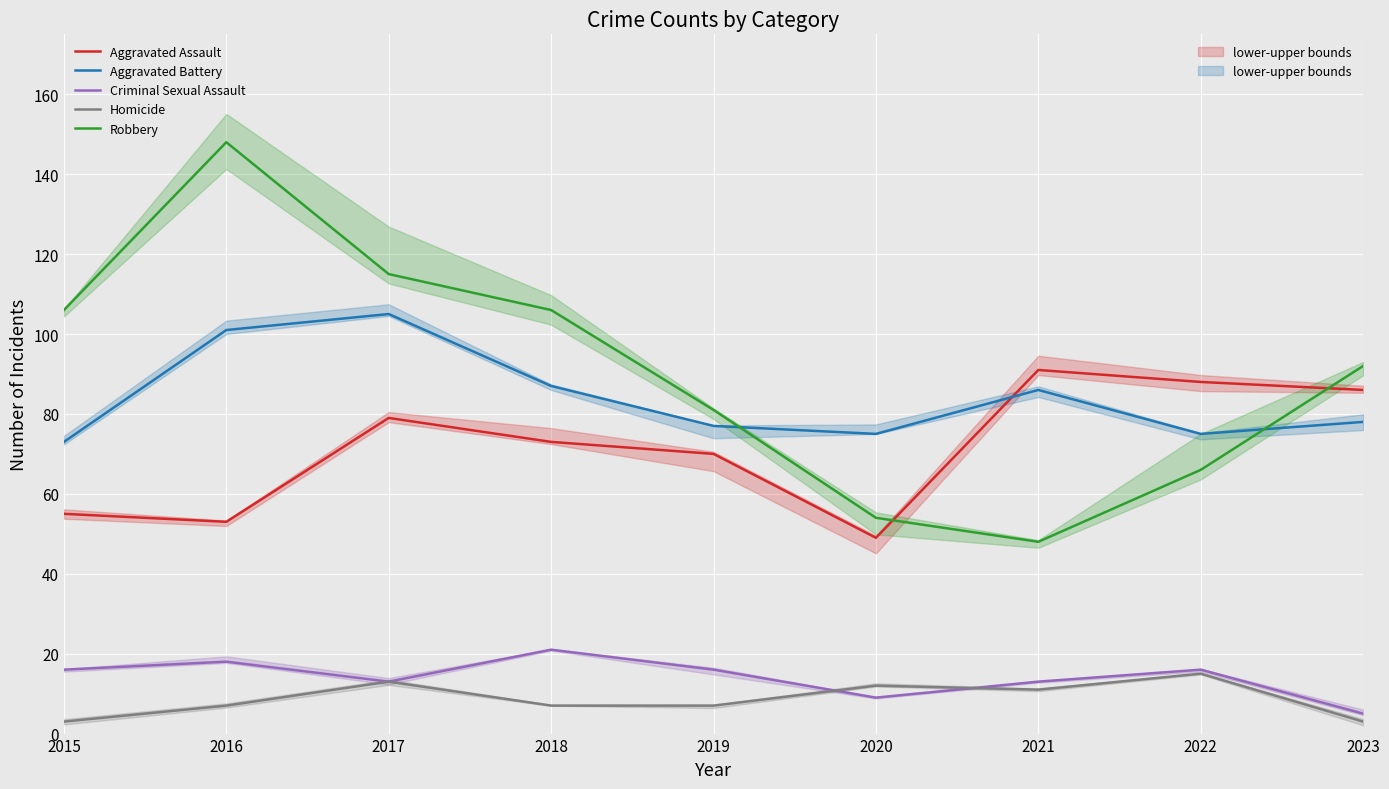

What is the minimum value for Robbery?

48